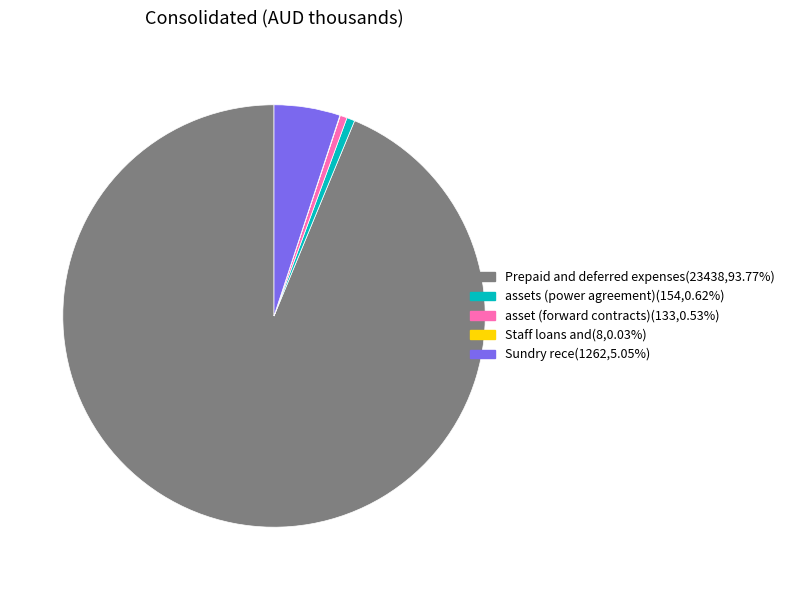

Which slice represents more than half of the pie?

Prepaid and deferred expenses